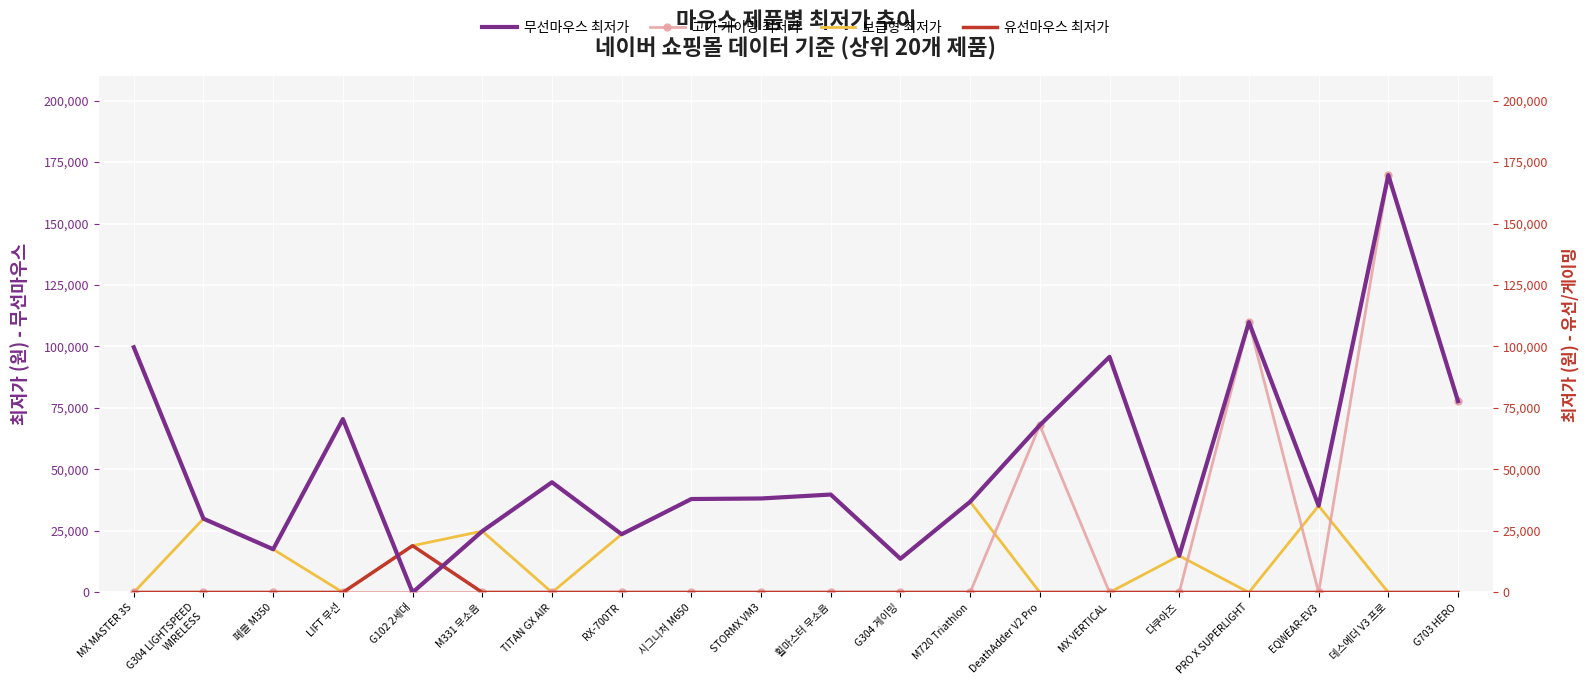

At which label does 무선마우스 최저가 first exceed 38200?

MX MASTER 3S